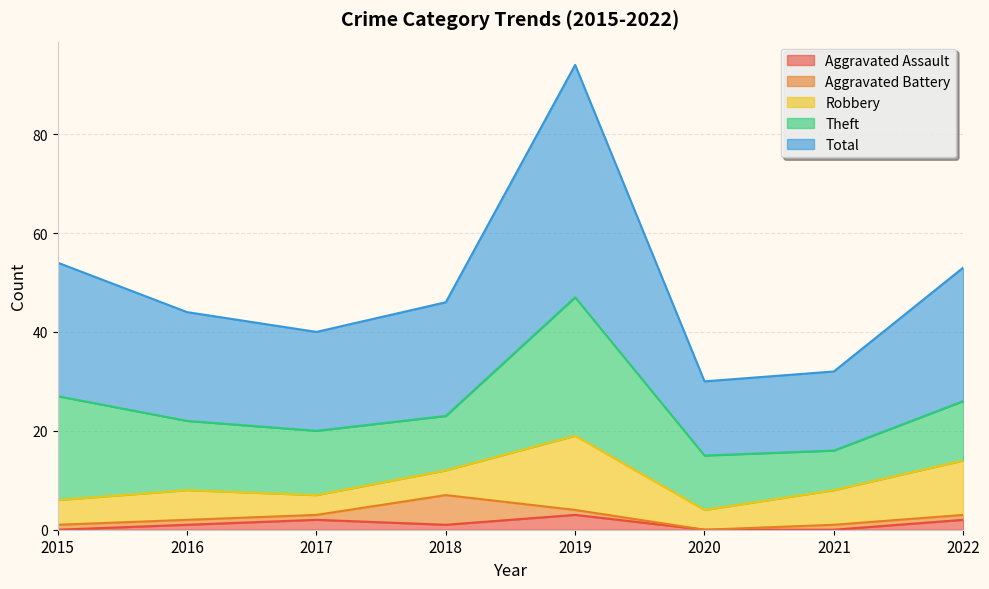

At which label does Aggravated Battery first exceed 1?

2018